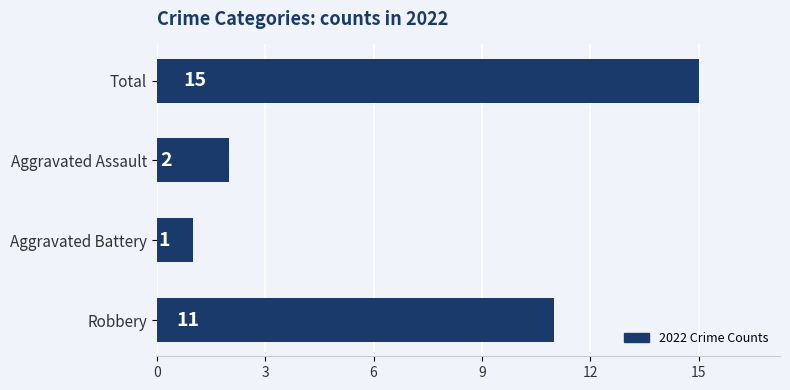

What is the change in value from Aggravated Battery to Aggravated Assault?

+1